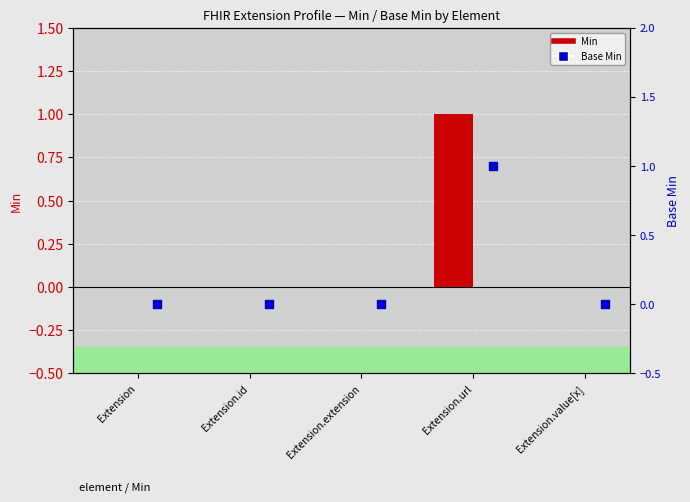

At how many categories does at least one series exceed 0?

1